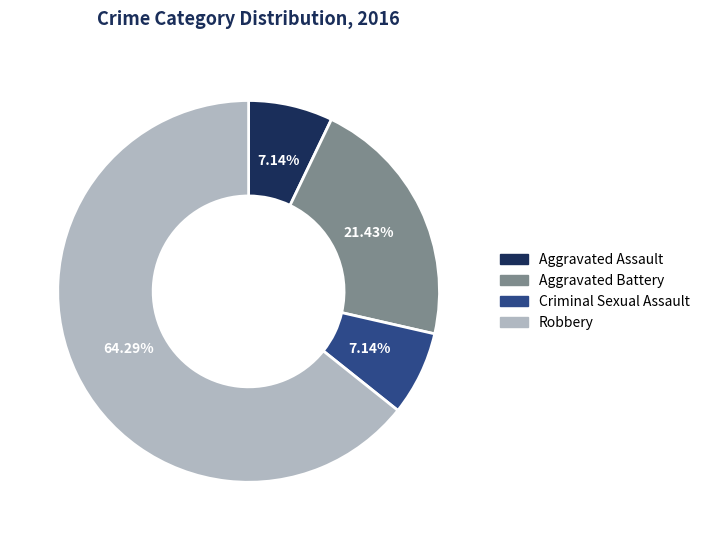

What is the majority slice?

Robbery